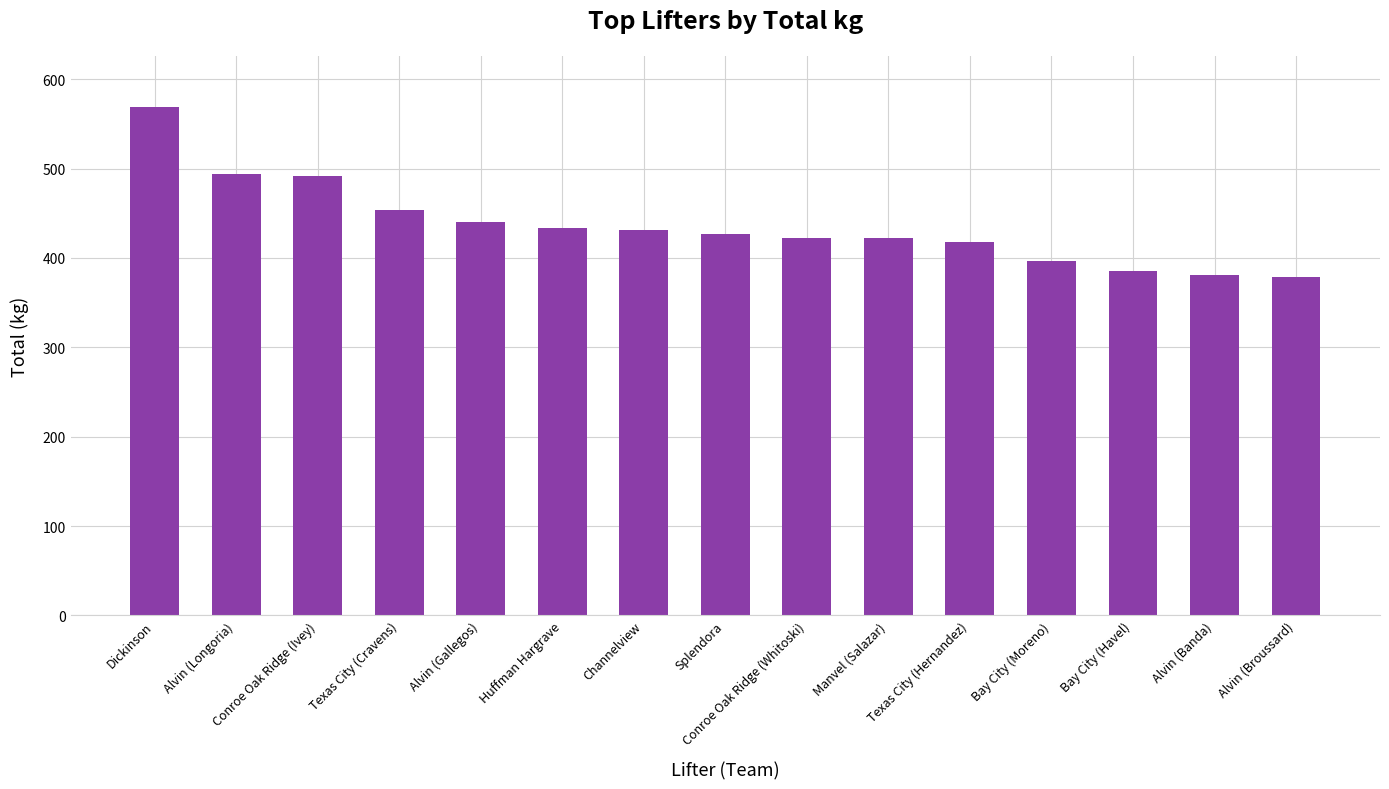

Does the chart contain any negative values?

No